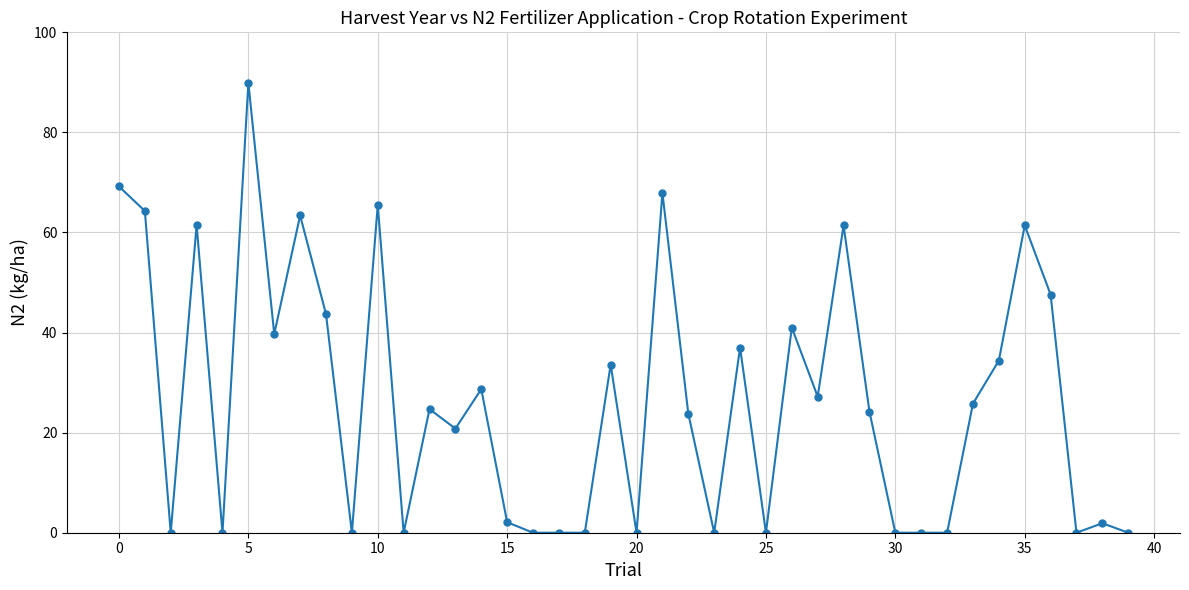

True or false: there are more than 2 points higher than both neighbors.

True